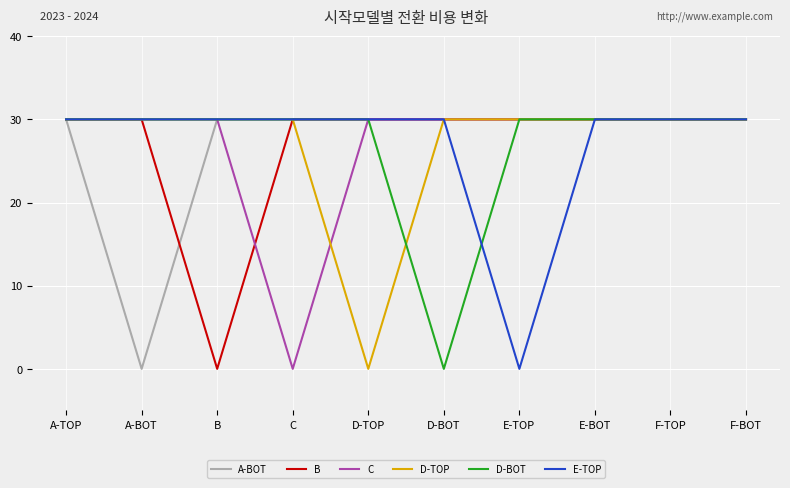

Reading left to right, extract all data points from this chart.

A-BOT: A-TOP=30	A-BOT=0	B=30	C=30	D-TOP=30	D-BOT=30	E-TOP=30	E-BOT=30	F-TOP=30	F-BOT=30
B: A-TOP=30	A-BOT=30	B=0	C=30	D-TOP=30	D-BOT=30	E-TOP=30	E-BOT=30	F-TOP=30	F-BOT=30
C: A-TOP=30	A-BOT=30	B=30	C=0	D-TOP=30	D-BOT=30	E-TOP=30	E-BOT=30	F-TOP=30	F-BOT=30
D-TOP: A-TOP=30	A-BOT=30	B=30	C=30	D-TOP=0	D-BOT=30	E-TOP=30	E-BOT=30	F-TOP=30	F-BOT=30
D-BOT: A-TOP=30	A-BOT=30	B=30	C=30	D-TOP=30	D-BOT=0	E-TOP=30	E-BOT=30	F-TOP=30	F-BOT=30
E-TOP: A-TOP=30	A-BOT=30	B=30	C=30	D-TOP=30	D-BOT=30	E-TOP=0	E-BOT=30	F-TOP=30	F-BOT=30